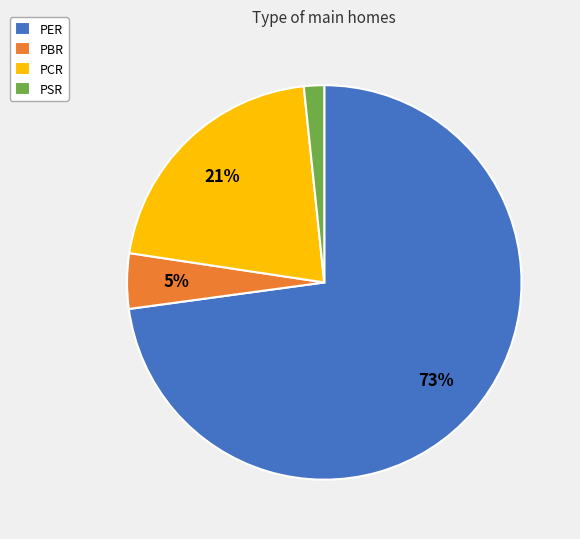

Is the sum of PCR and PER greater than half?

Yes